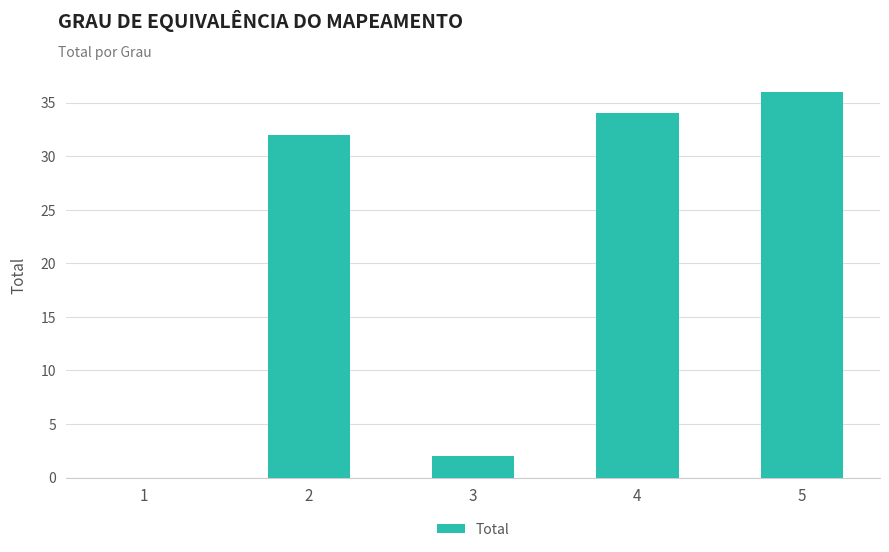

At which category does the chart reach its peak across all series?

5